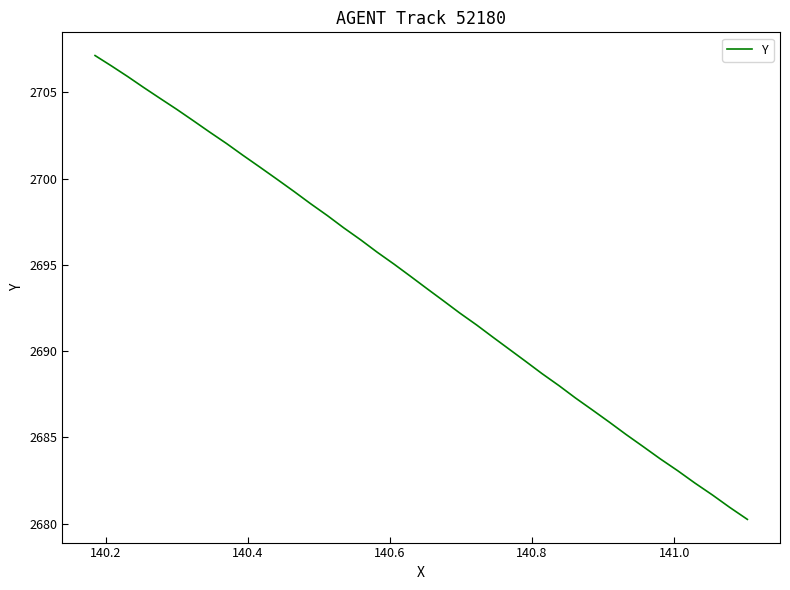

What is the difference between the maximum and minimum values?

26.9